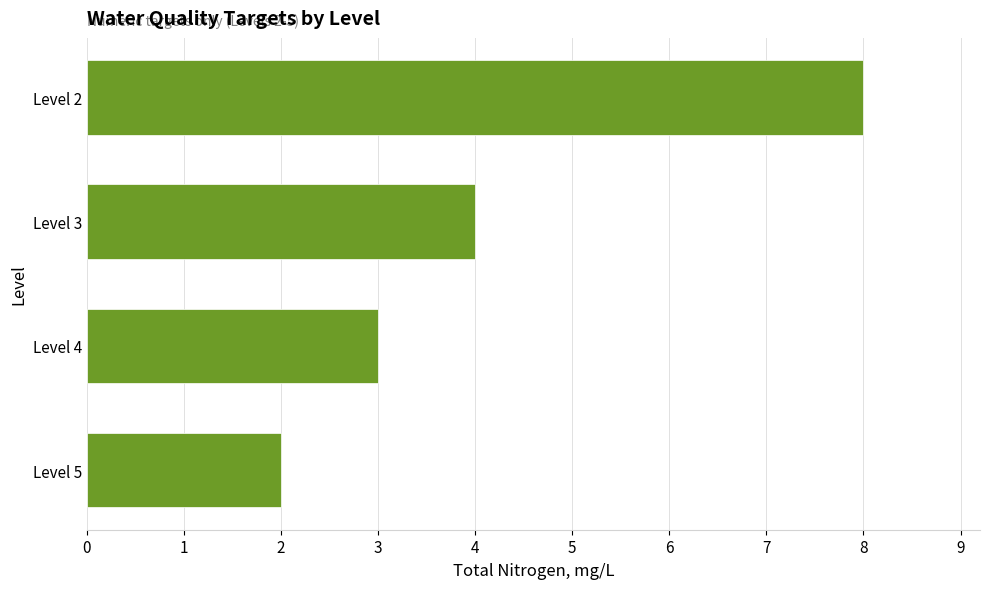

What is the value of the 1st bar from the top?

8